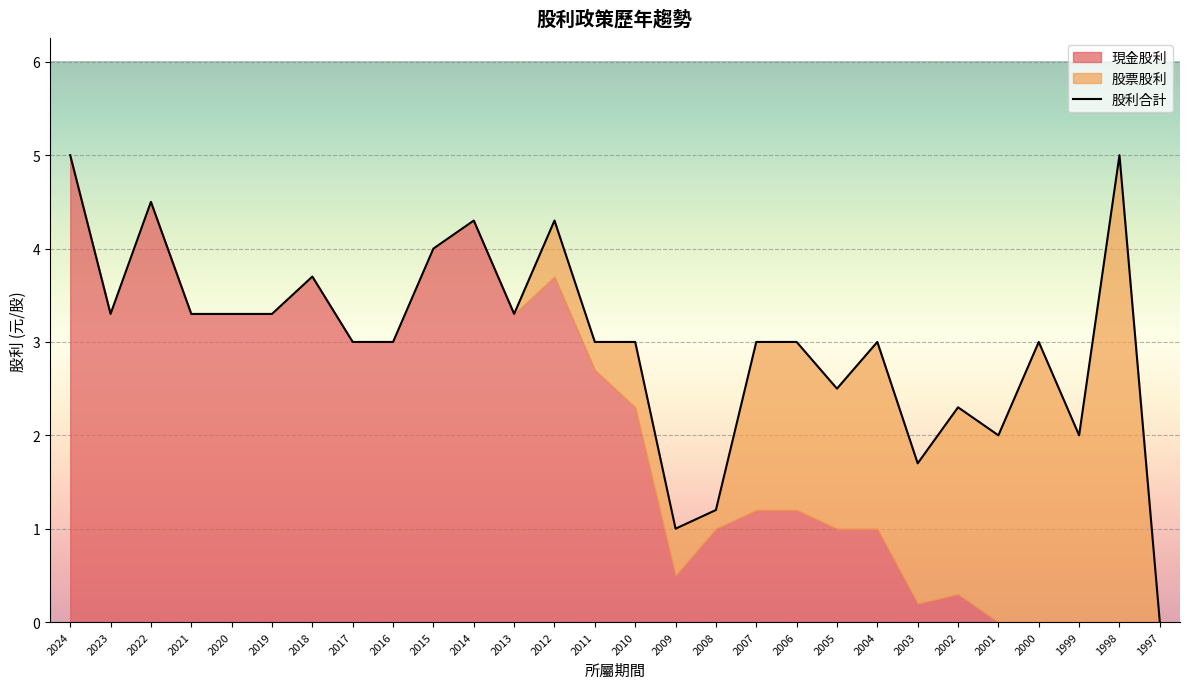

What is the total value across all series at 2006?

6.0